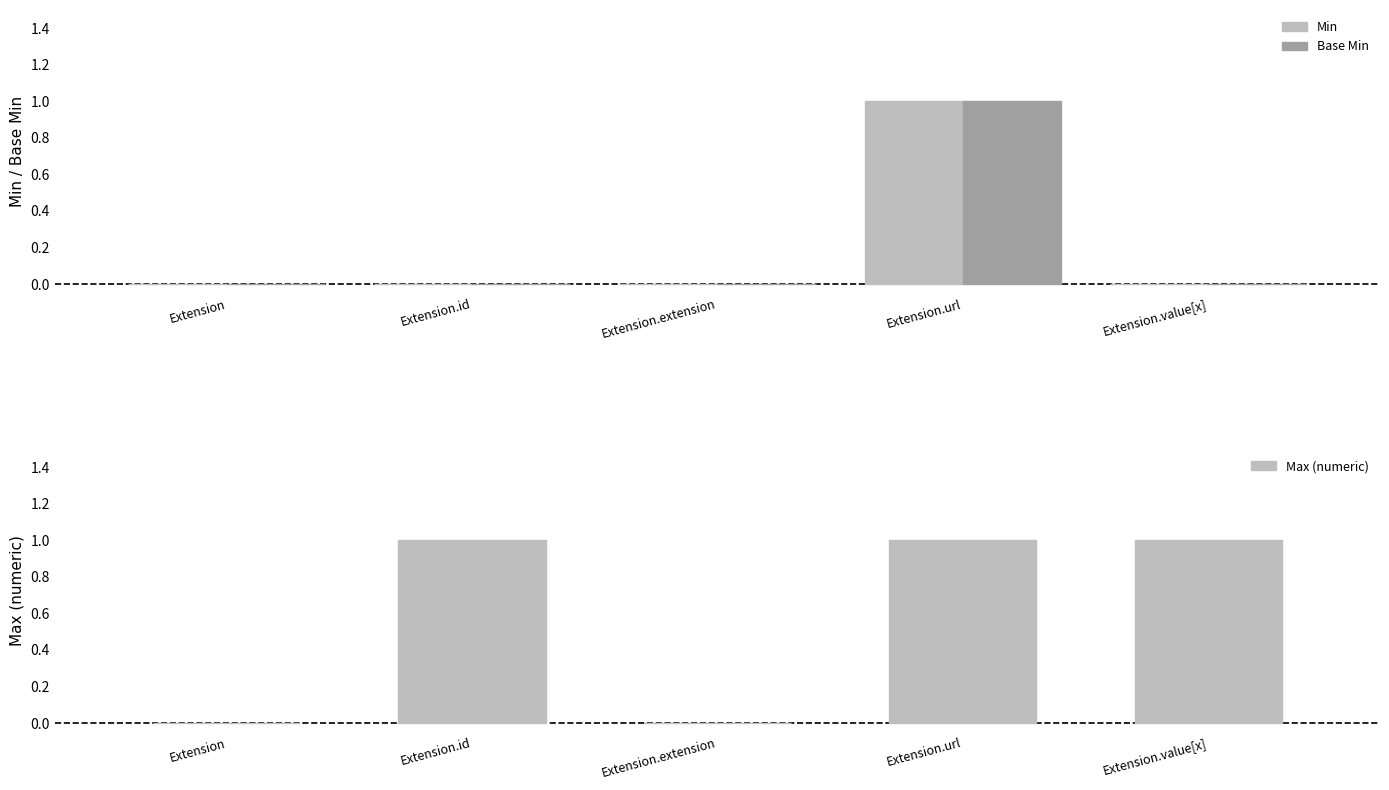

Reading left to right, list all the values displayed in this chart.

Min: Extension=0	Extension.id=0	Extension.extension=0	Extension.url=1	Extension.value[x]=0
Base Min: Extension=0	Extension.id=0	Extension.extension=0	Extension.url=1	Extension.value[x]=0
Max (numeric): Extension=0	Extension.id=1	Extension.extension=0	Extension.url=1	Extension.value[x]=1